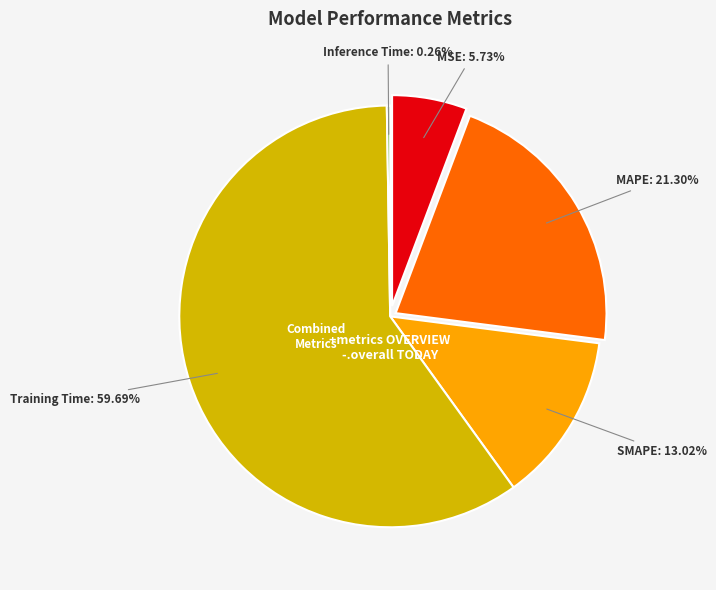

What is the largest slice in the pie chart?

Training Time